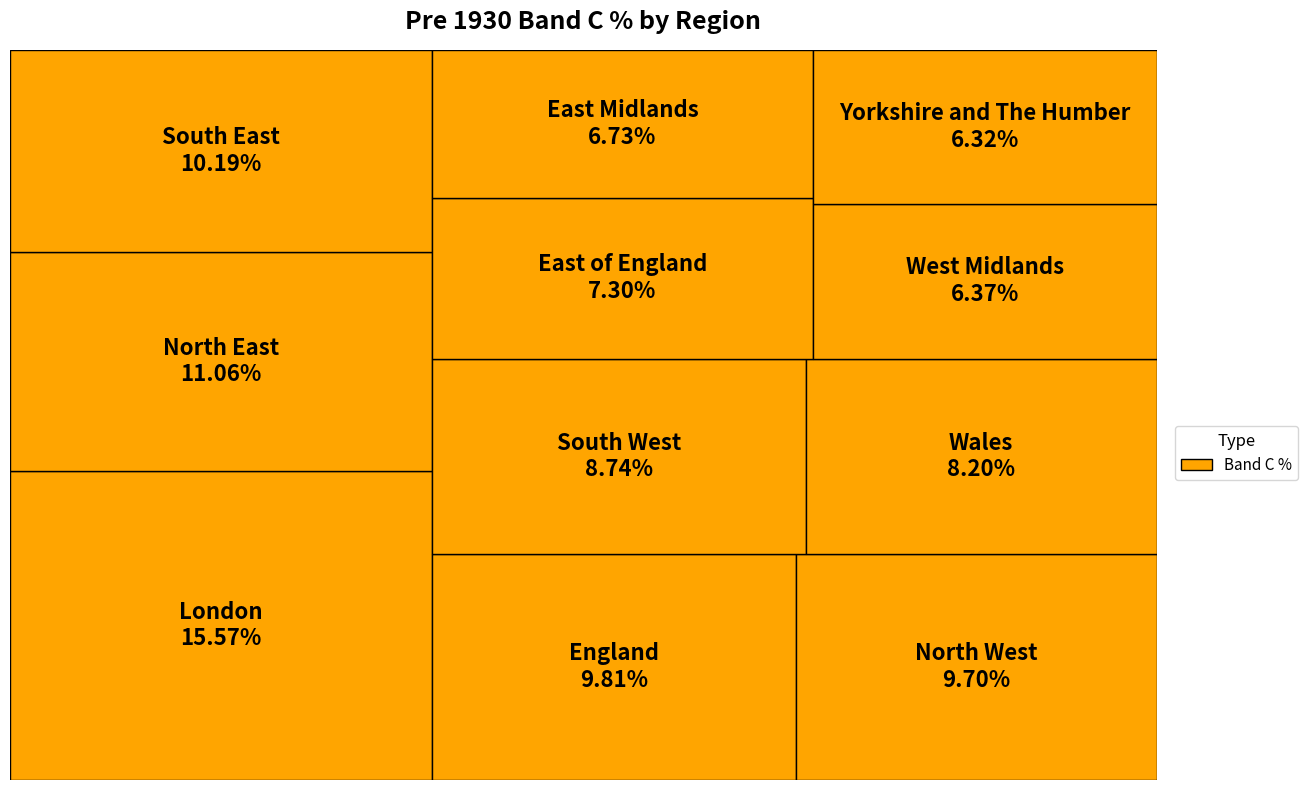

The Wales slice represents 1% of the pie. True or false?

False